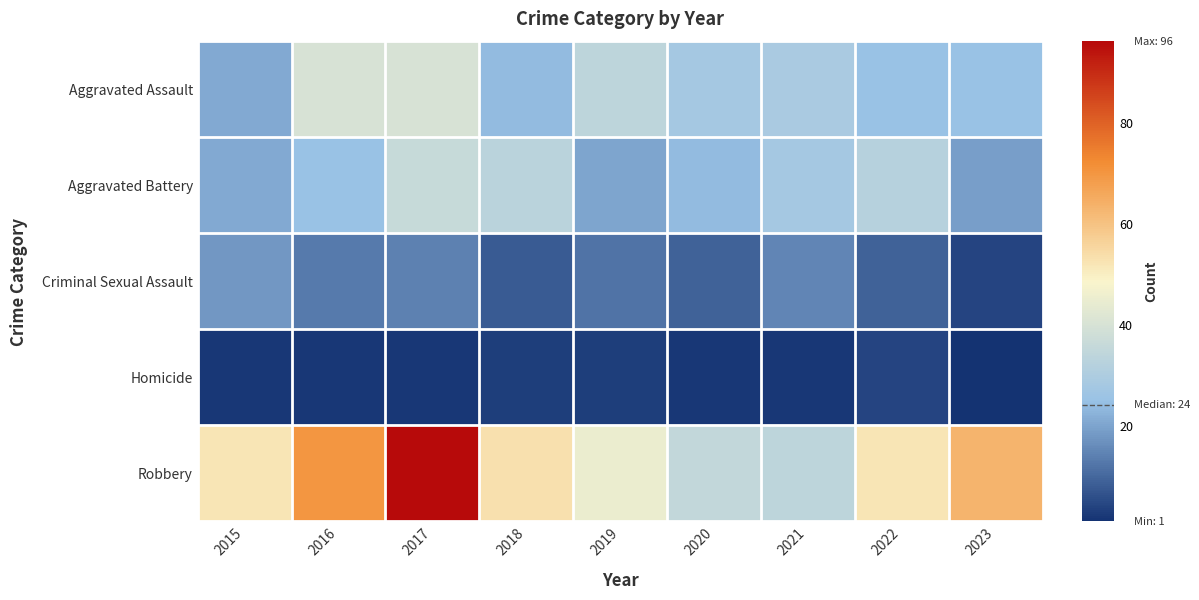

Which has a higher value, 2020 or 2015?

2020